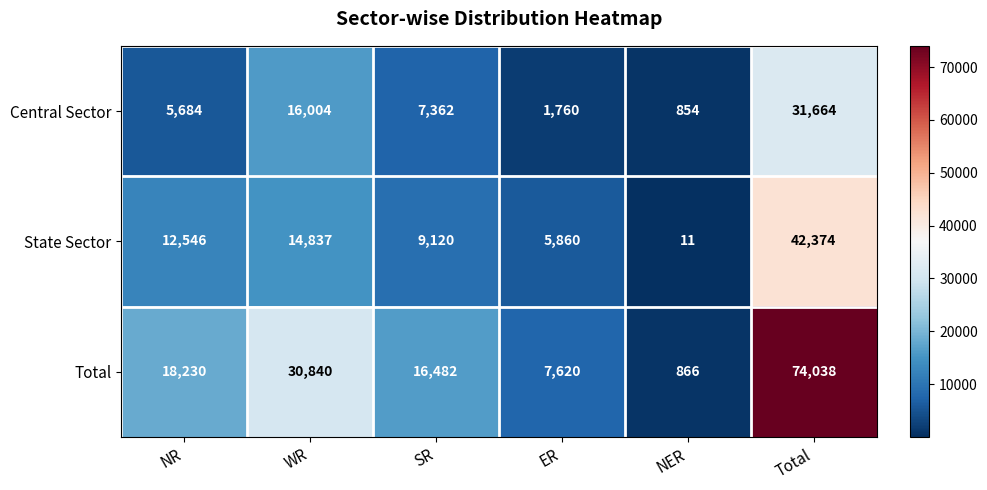

Reading left to right, transcribe all the data shown in this chart.

Central Sector: NR=5684	WR=16004	SR=7362	ER=1760	NER=854	Total=31664
State Sector: NR=12546	WR=14837	SR=9120	ER=5860	NER=11	Total=42374
Total: NR=18230	WR=30840	SR=16482	ER=7620	NER=866	Total=74038